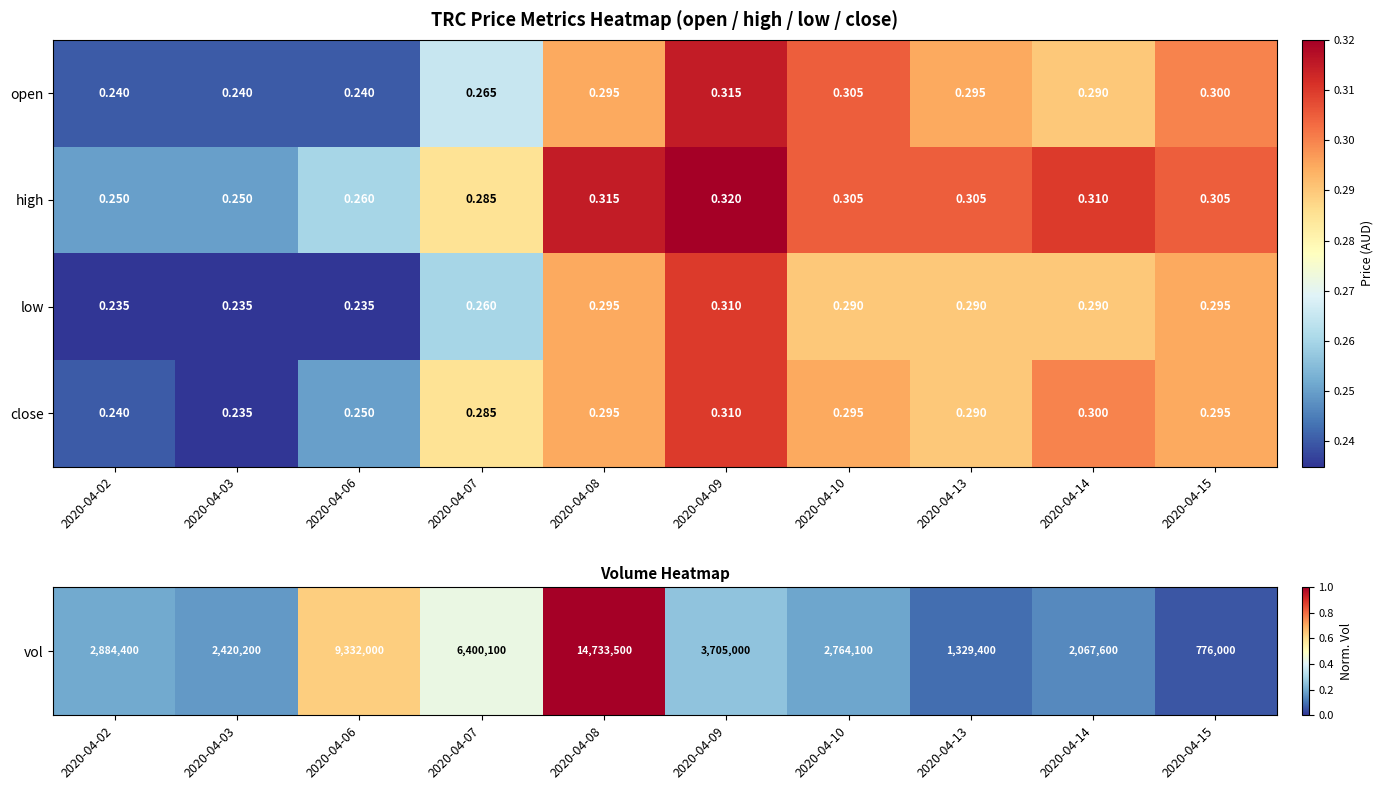

What is the spread (max minus min) of values at 2020-04-13?

0.0